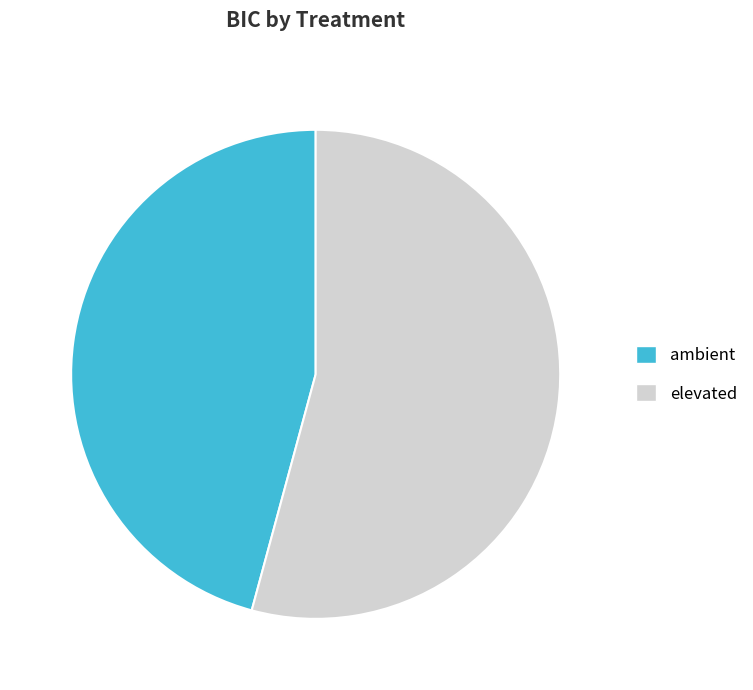

Rank the categories by value from lowest to highest.

ambient, elevated